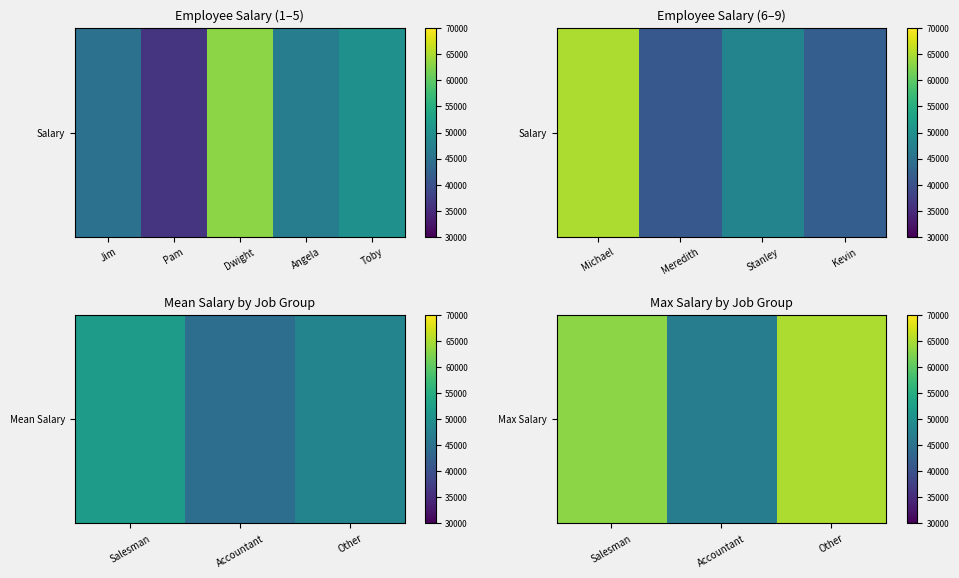

What is the average value?

58333